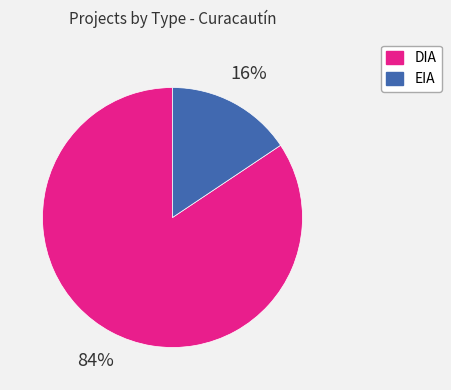

Rank the categories by value from highest to lowest.

DIA, EIA